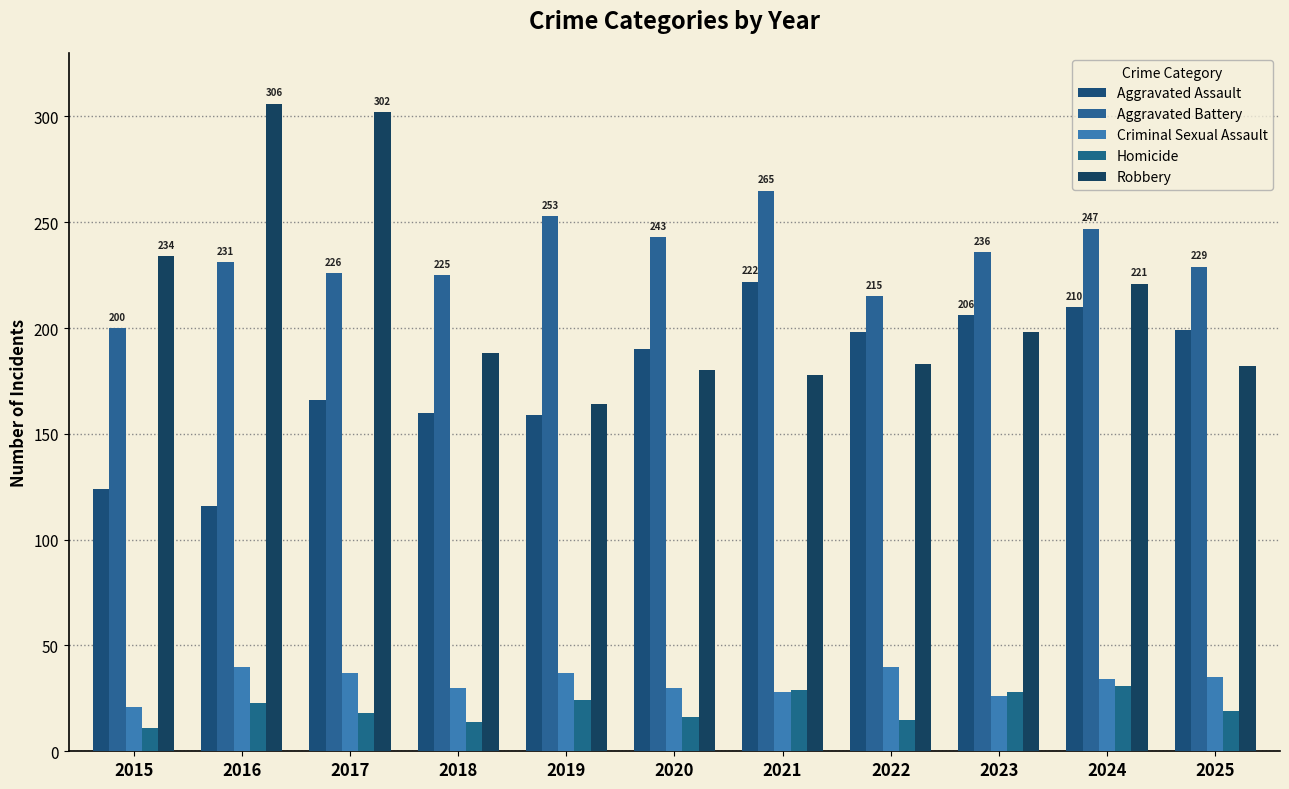

What value does the Aggravated Assault series have at 2025, to the nearest 10?

200